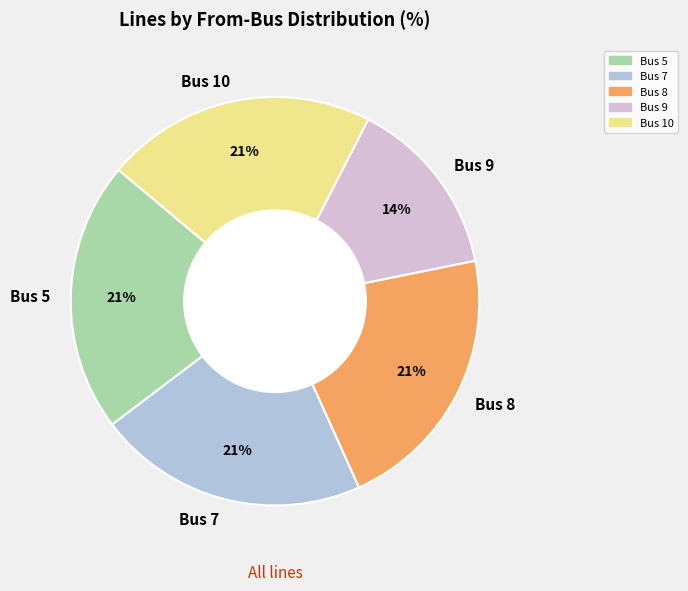

To the nearest percent, what is the average slice percentage?

20%